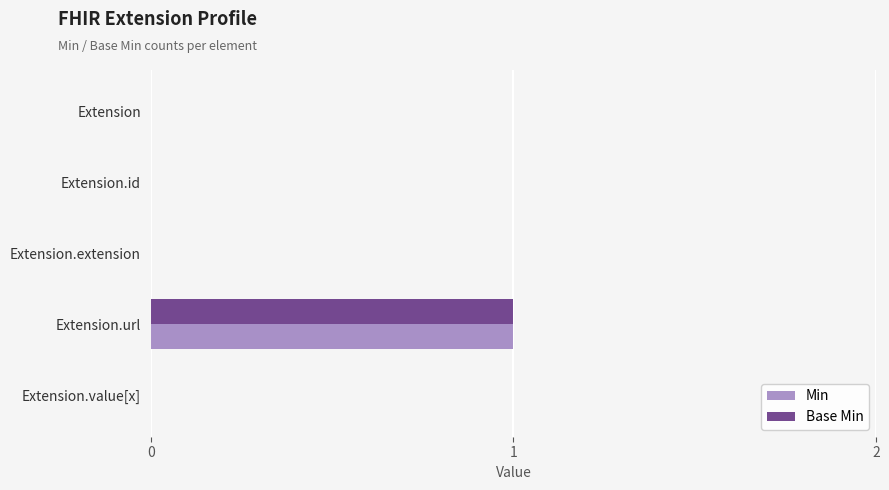

How many series are shown in this chart?

2